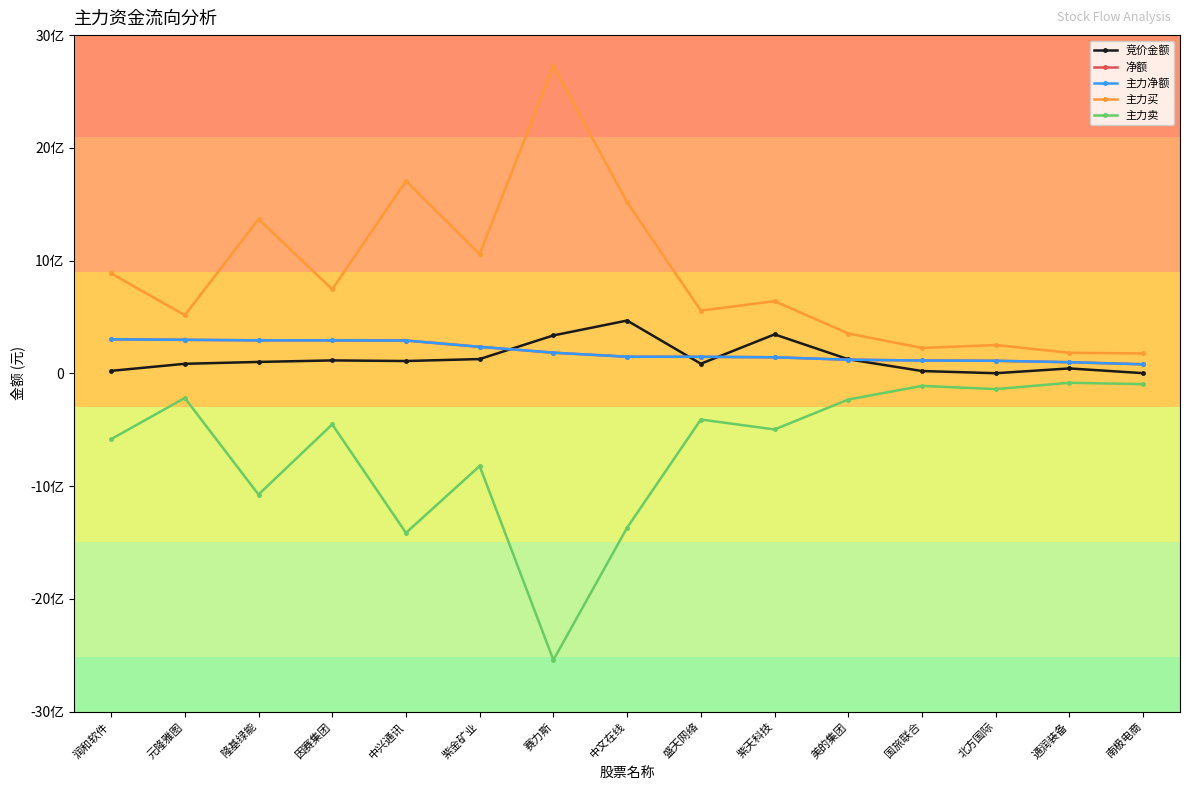

Reading left to right, what are all the values shown in this chart?

竞价金额: 润和软件=21998340	元隆雅图=84641400	隆基绿能=101068800	因赛集团=114573800	中兴通讯=109173960	紫金矿业=126546720	赛力斯=336282000	中文在线=468156740	盛天网络=85047600	紫天科技=345470400	美的集团=124810210	国旅联合=20412000	北方国际=985600	通润装备=43540880	南极电商=1486800
净额: 润和软件=301744244	元隆雅图=297213881	隆基绿能=292749250	因赛集团=292227922	中兴通讯=291091574	紫金矿业=235187146	赛力斯=183131973	中文在线=147186622	盛天网络=146651043	紫天科技=142454049	美的集团=120796144	国旅联合=113880897	北方国际=111251523	通润装备=98672742	南极电商=80255956
主力净额: 润和软件=301744244	元隆雅图=297213881	隆基绿能=292749250	因赛集团=292227922	中兴通讯=291091574	紫金矿业=235187146	赛力斯=183131973	中文在线=147186622	盛天网络=146651043	紫天科技=142454049	美的集团=120796144	国旅联合=113880897	北方国际=111251523	通润装备=98672742	南极电商=80255956
主力买: 润和软件=885761652	元隆雅图=515879757	隆基绿能=1367852351	因赛集团=744961833	中兴通讯=1705948675	紫金矿业=1057316524	赛力斯=2725760826	中文在线=1516585169	盛天网络=556369938	紫天科技=640289376	美的集团=353192898	国旅联合=225427298	北方国际=251089124	通润装备=182327120	南极电商=176410215
主力卖: 润和软件=-584017408	元隆雅图=-218665876	隆基绿能=-1075103101	因赛集团=-452733911	中兴通讯=-1414857101	紫金矿业=-822129378	赛力斯=-2542628853	中文在线=-1369398547	盛天网络=-409718895	紫天科技=-497835327	美的集团=-232396754	国旅联合=-111546401	北方国际=-139837601	通润装备=-83654378	南极电商=-96154259